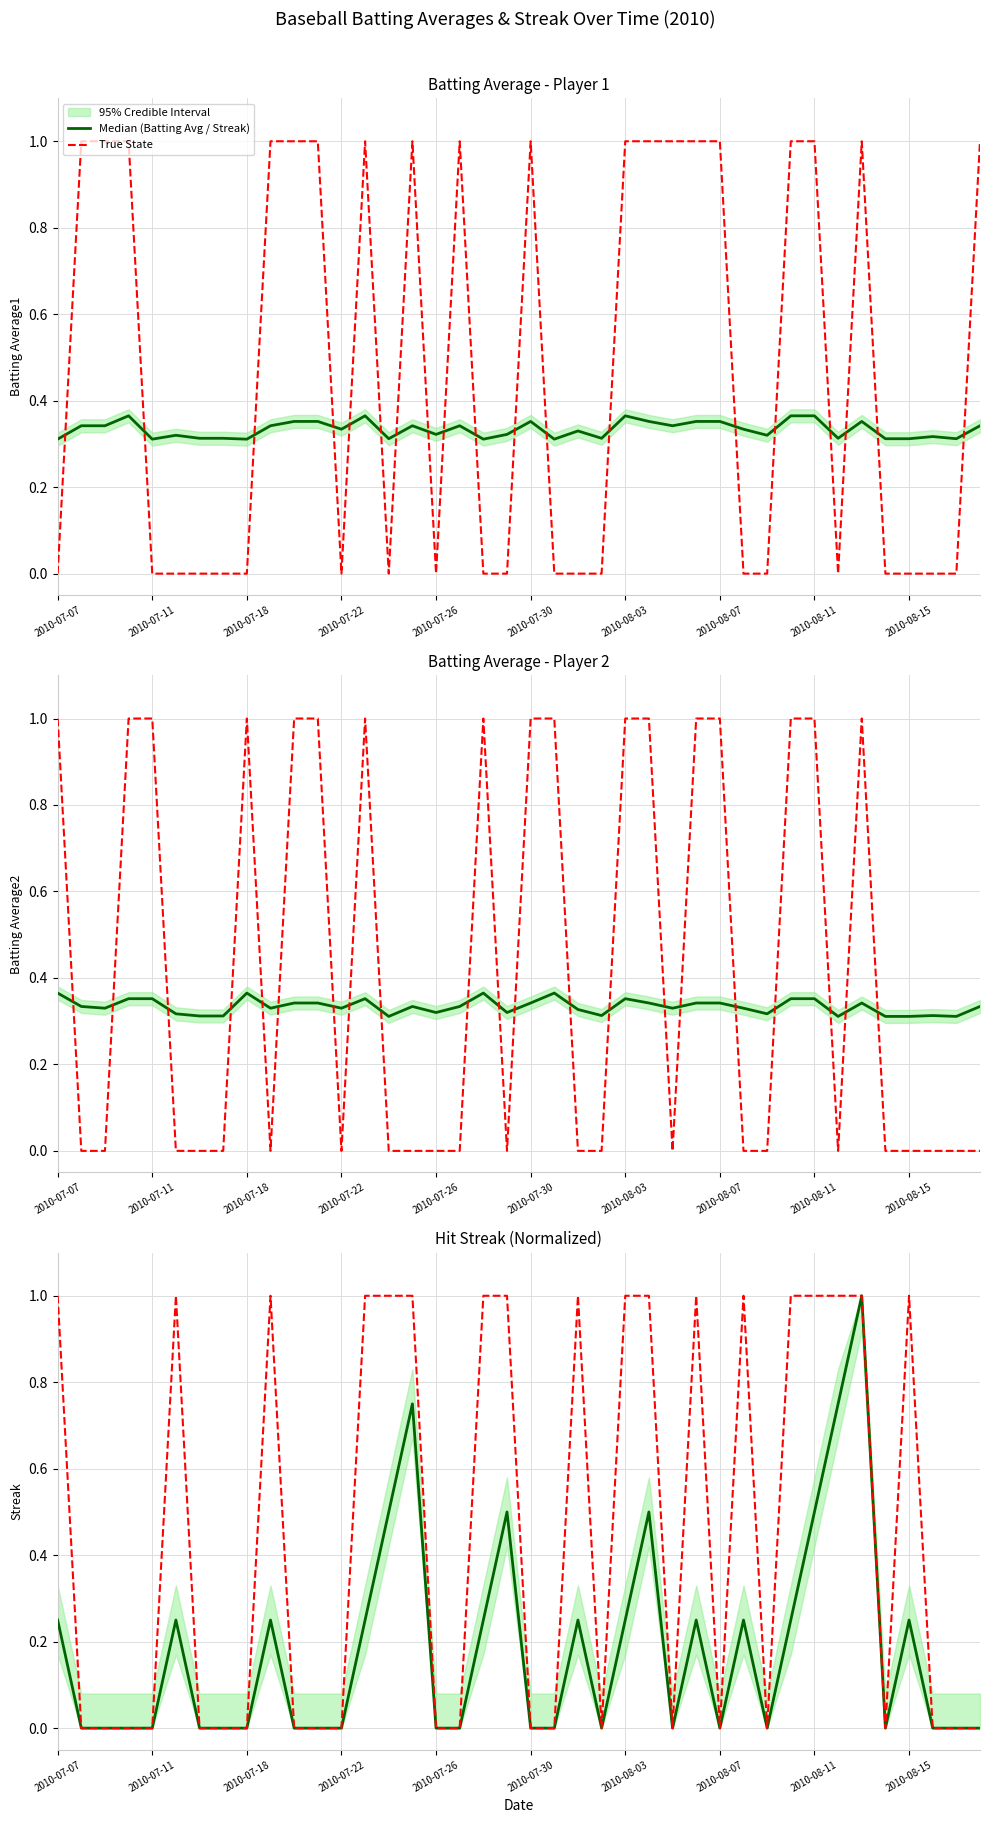

At how many categories does at least one series exceed 0?

18